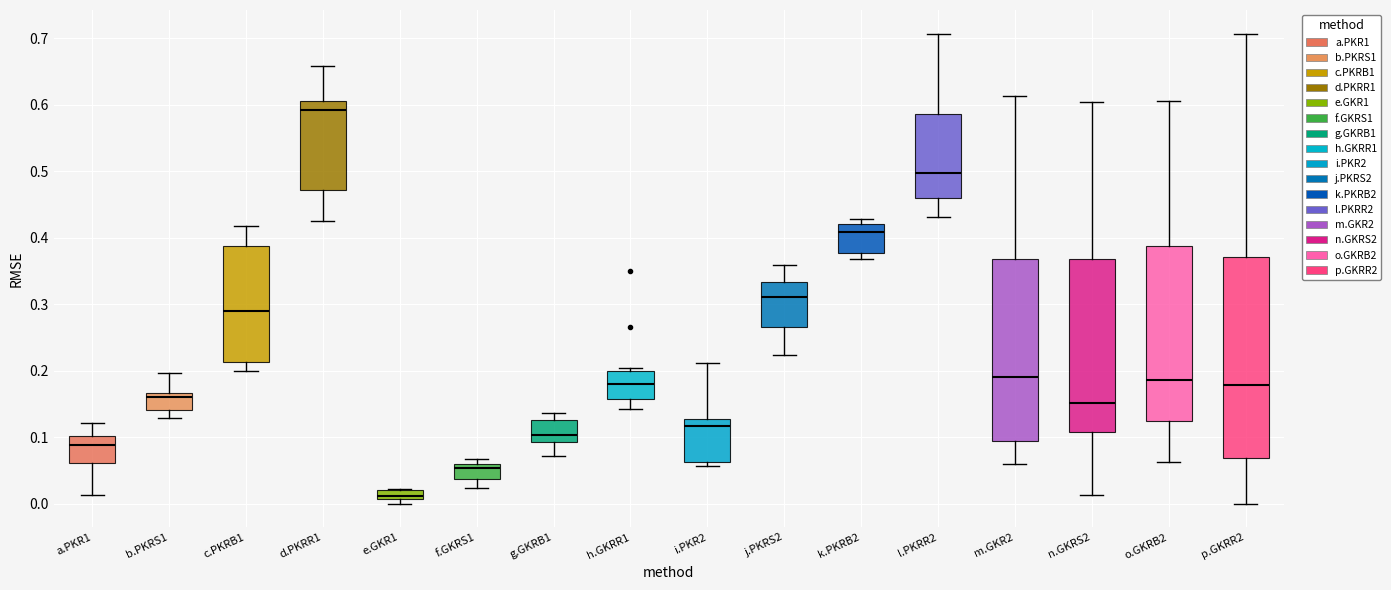

Which box's median line is the lowest?

e.GKR1